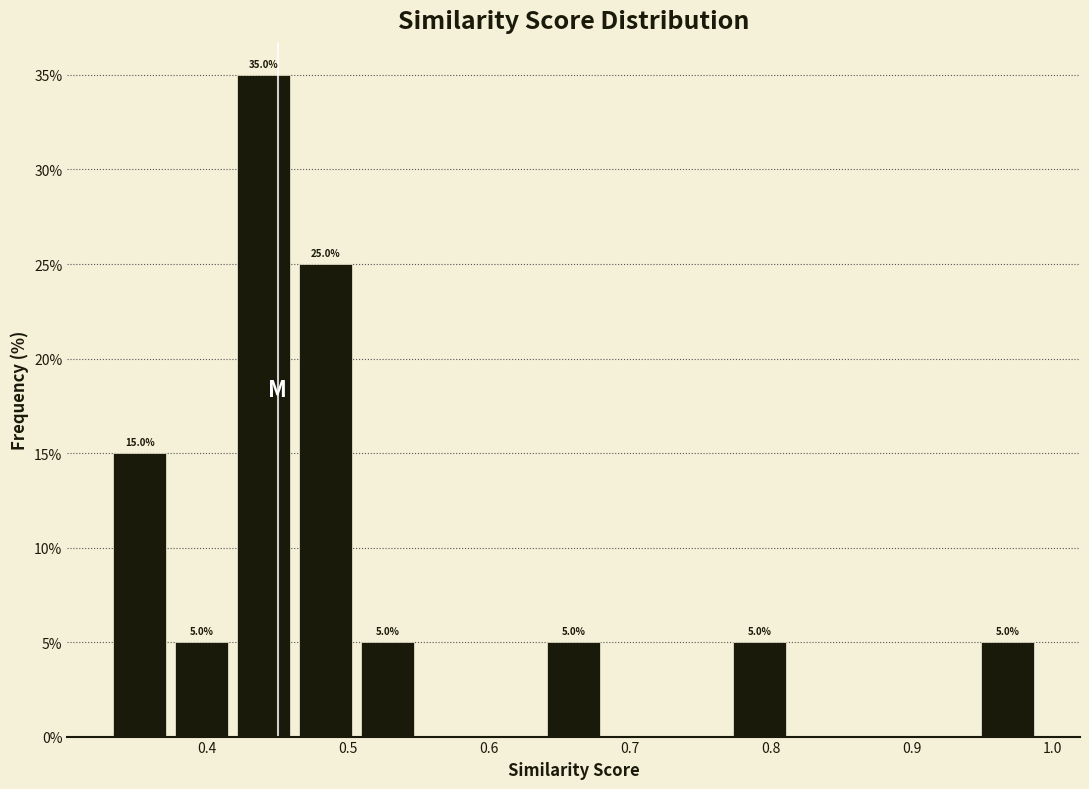

Over which range of the x-axis is the bar tallest?

0.418 to 0.462